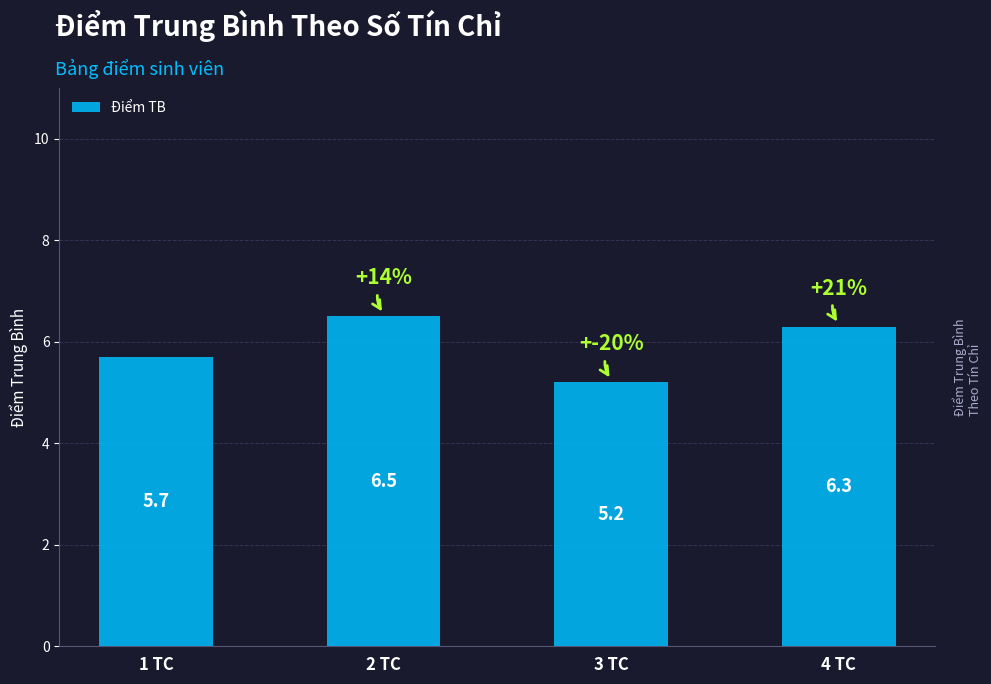

At which category does the chart reach its peak across all series?

2 TC